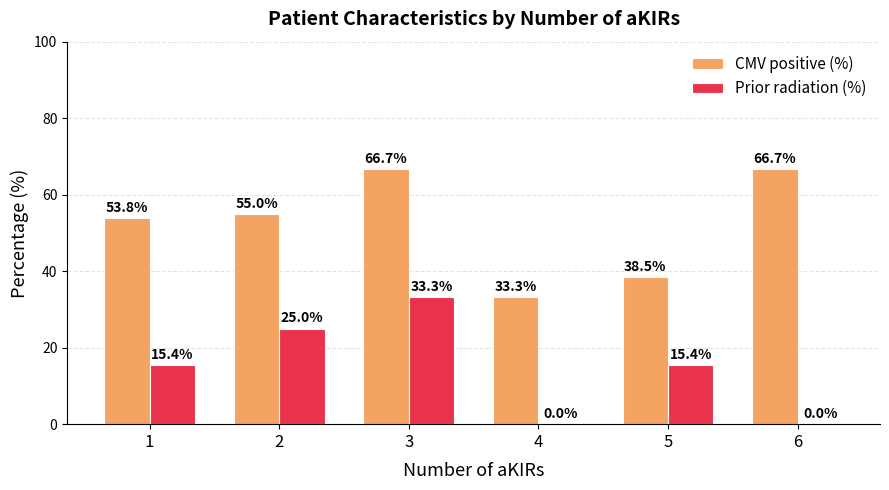

Reading left to right, transcribe all the data shown in this chart.

CMV positive (%): 1=53.8	2=55.0	3=66.7	4=33.3	5=38.5	6=66.7
Prior radiation (%): 1=15.4	2=25.0	3=33.3	4=0.0	5=15.4	6=0.0